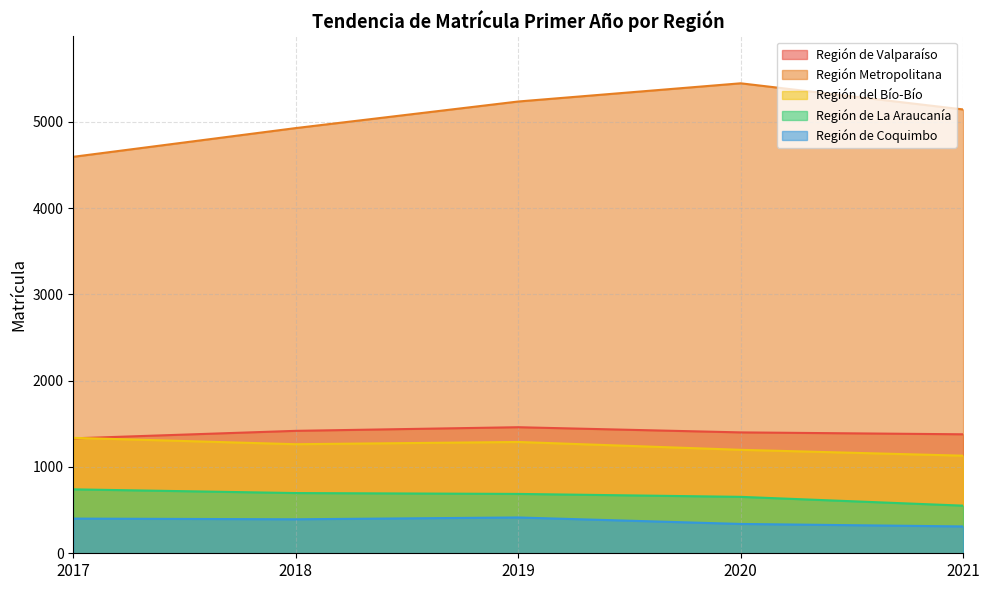

Which label corresponds to the largest value in the chart?

2020